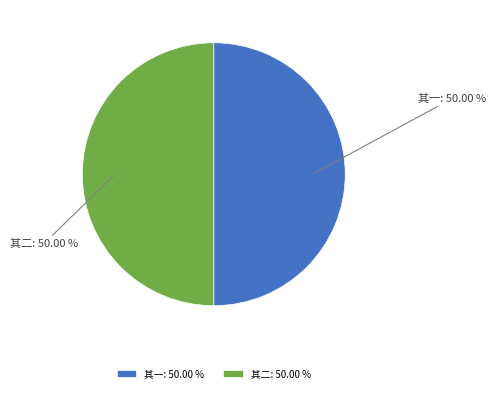

What is the ratio of the value at 其二: 50.00 % to the value at 其一: 50.00 %?

1.0